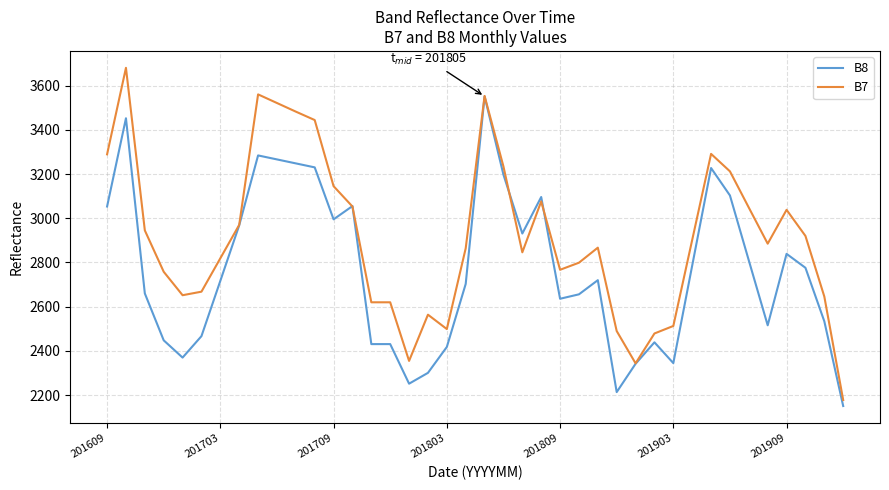

List the series in order of their peak value, lowest first.

B8, B7